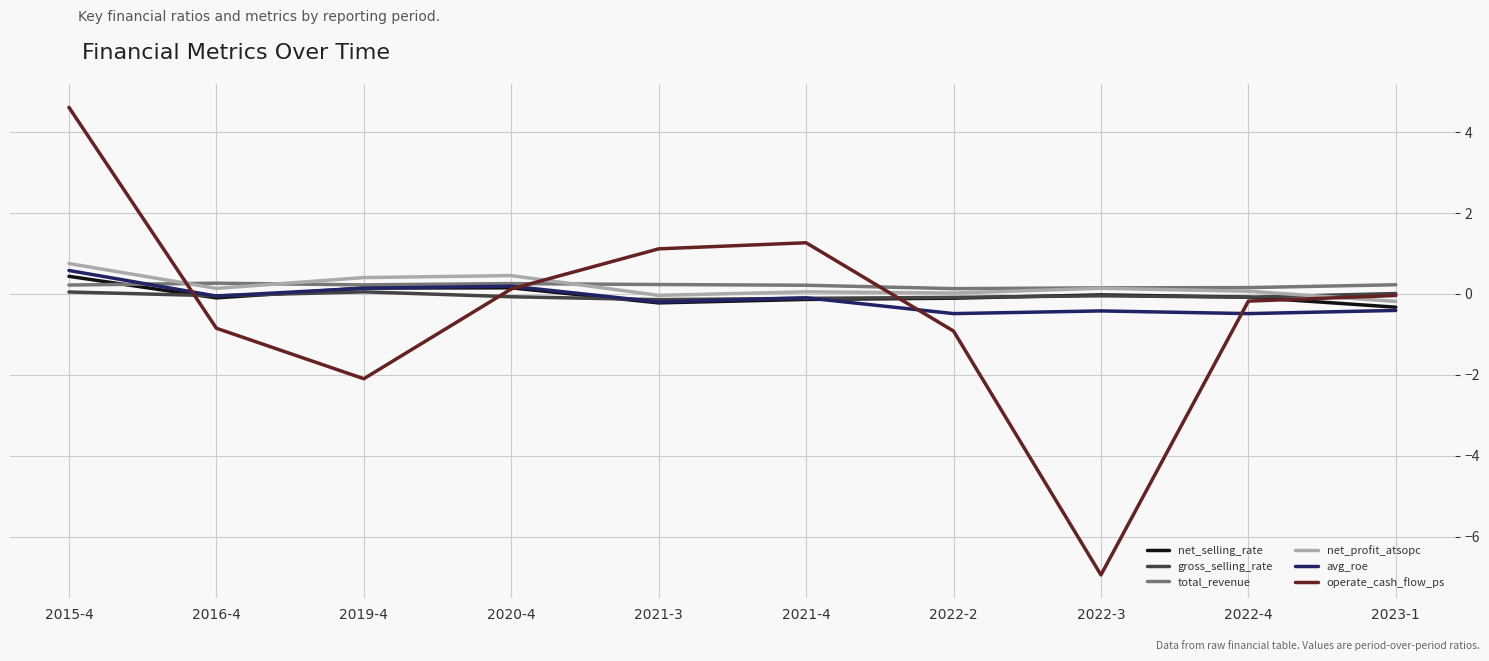

What is the highest value of the net_selling_rate series?

0.4